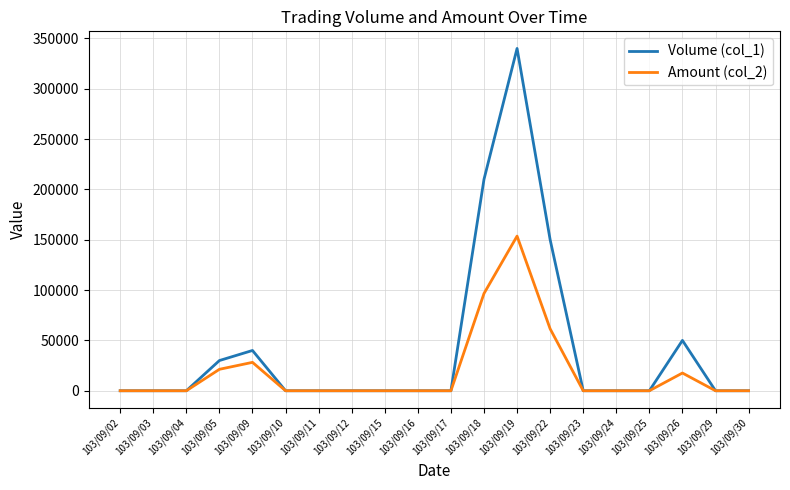

At which label does Volume (col_1) reach its peak?

103/09/19